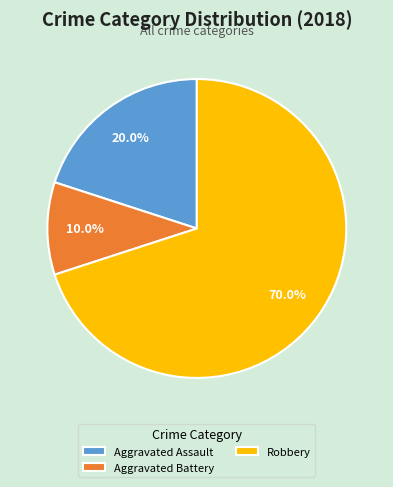

What percentage do Aggravated Battery and Robbery together represent?

80.0%